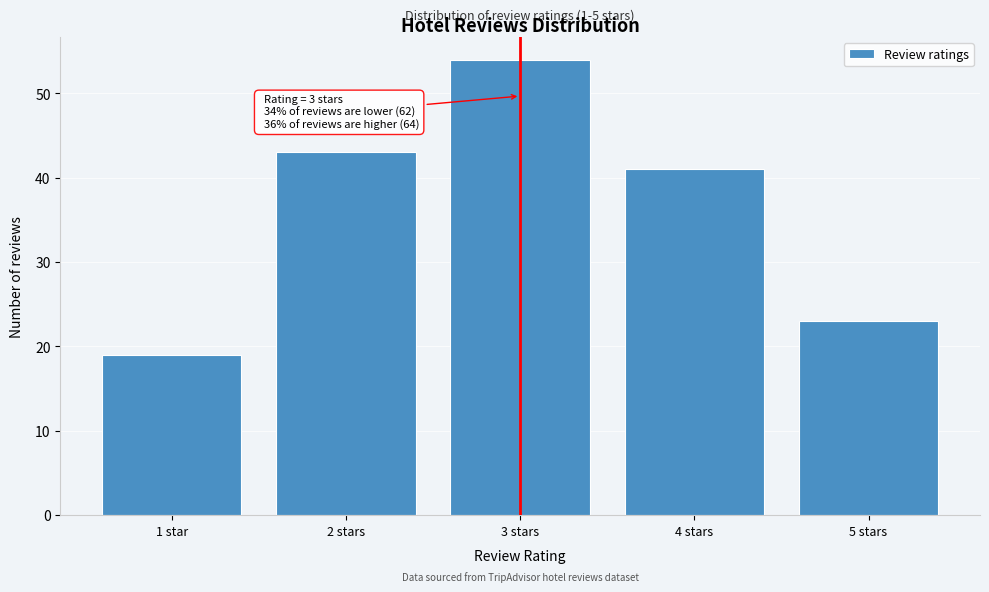

Reading left to right, transcribe all the data shown in this chart.

1 star=19	2 stars=43	3 stars=54	4 stars=41	5 stars=23